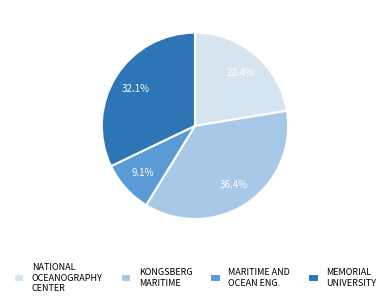

Rank the categories by value from lowest to highest.

MARITIME AND OCEAN ENG., NATIONAL OCEANOGRAPHY CENTER, MEMORIAL UNIVERSITY, KONGSBERG MARITIME